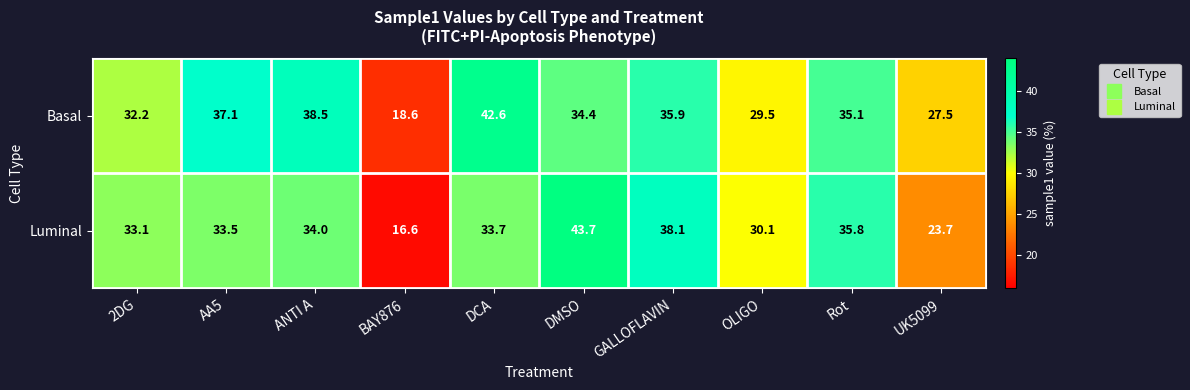

How many data points in Luminal are less than 33?

3